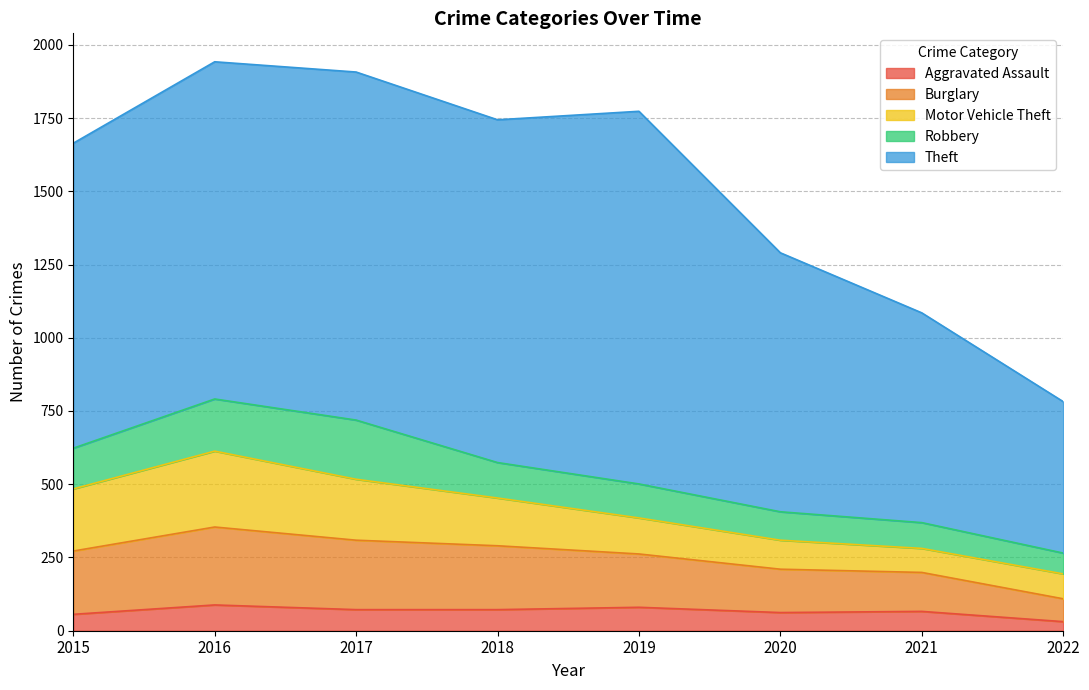

Reading right to left, list all the values displayed in this chart.

Aggravated Assault: 31	66	62	80	72	72	88	56
Burglary: 78	133	148	182	218	237	266	216
Motor Vehicle Theft: 85	82	99	123	163	208	259	212
Robbery: 71	88	97	116	121	202	178	139
Theft: 517	716	884	1272	1170	1188	1151	1041